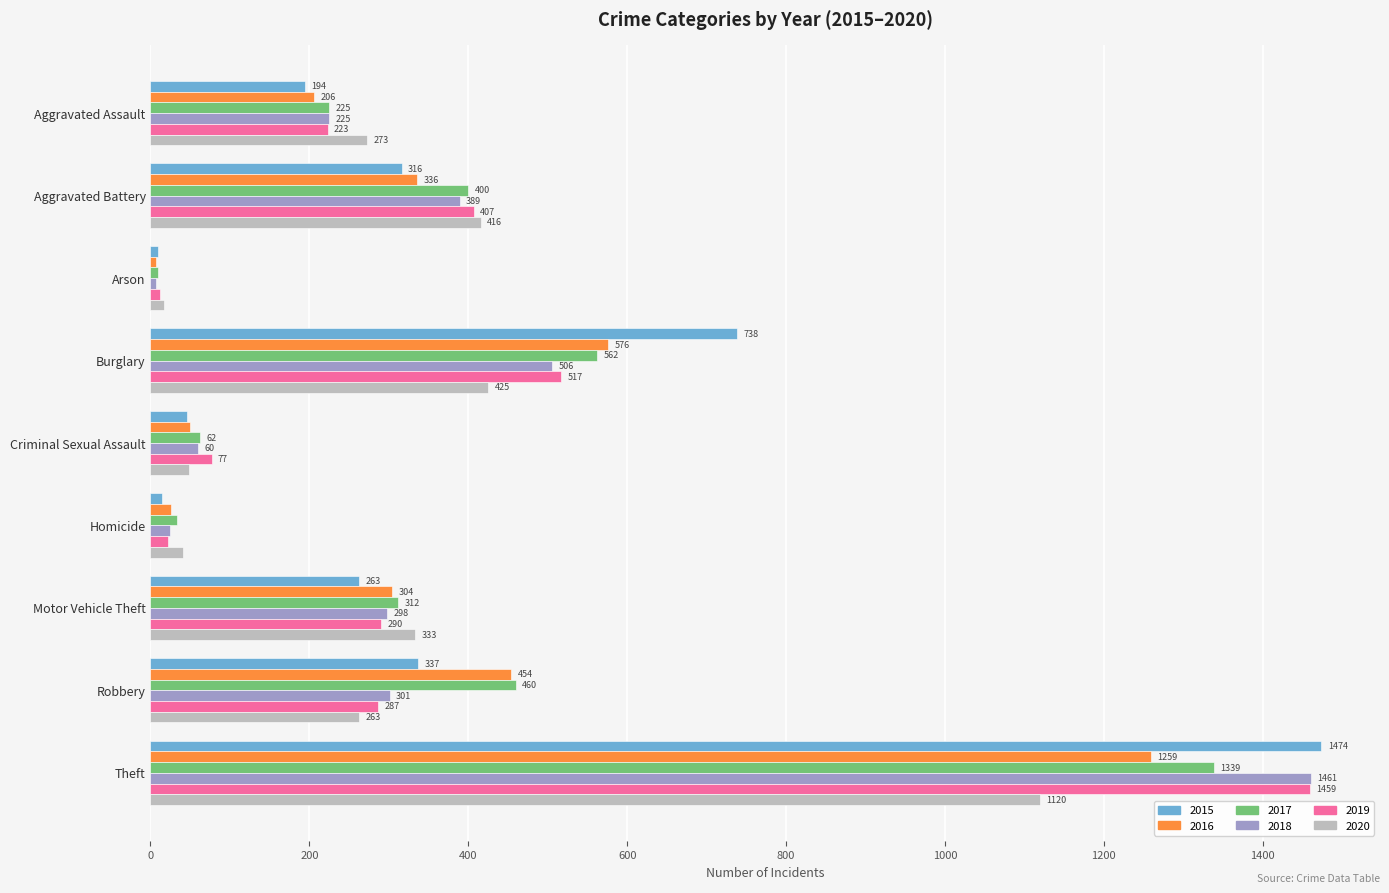

What value does the 2018 series have at Arson?

7